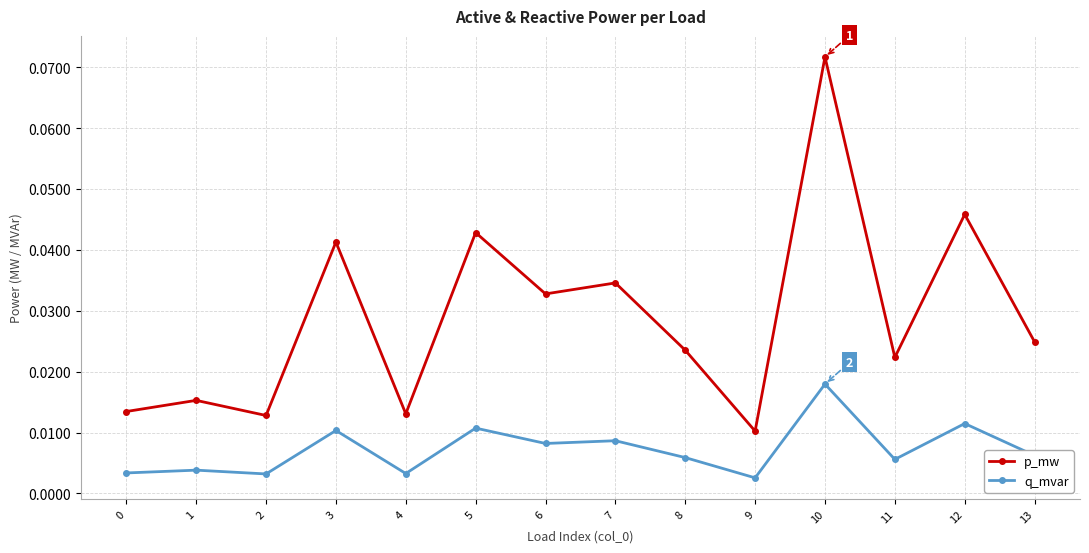

True or false: q_mvar and p_mw cross at least once.

False